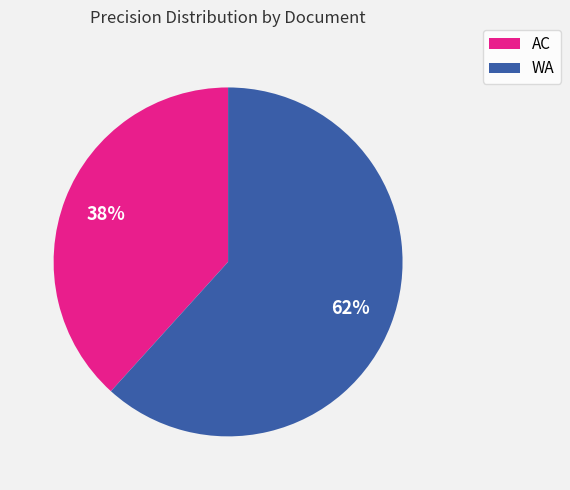

How many slices are in this pie chart?

2